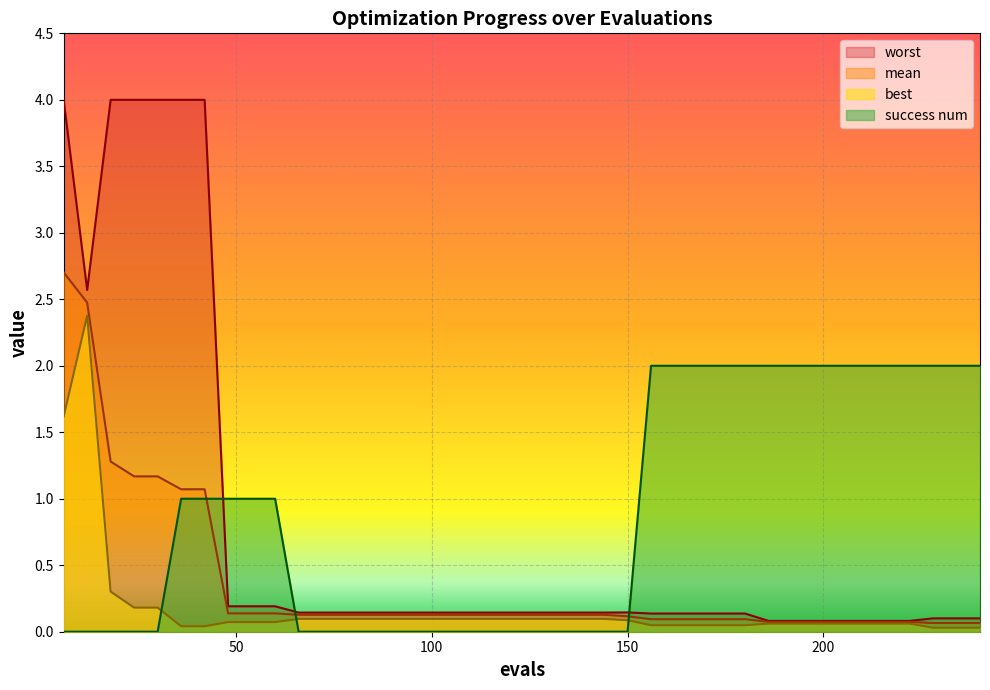

Between 150 and 174, which series saw the biggest shift?

success num